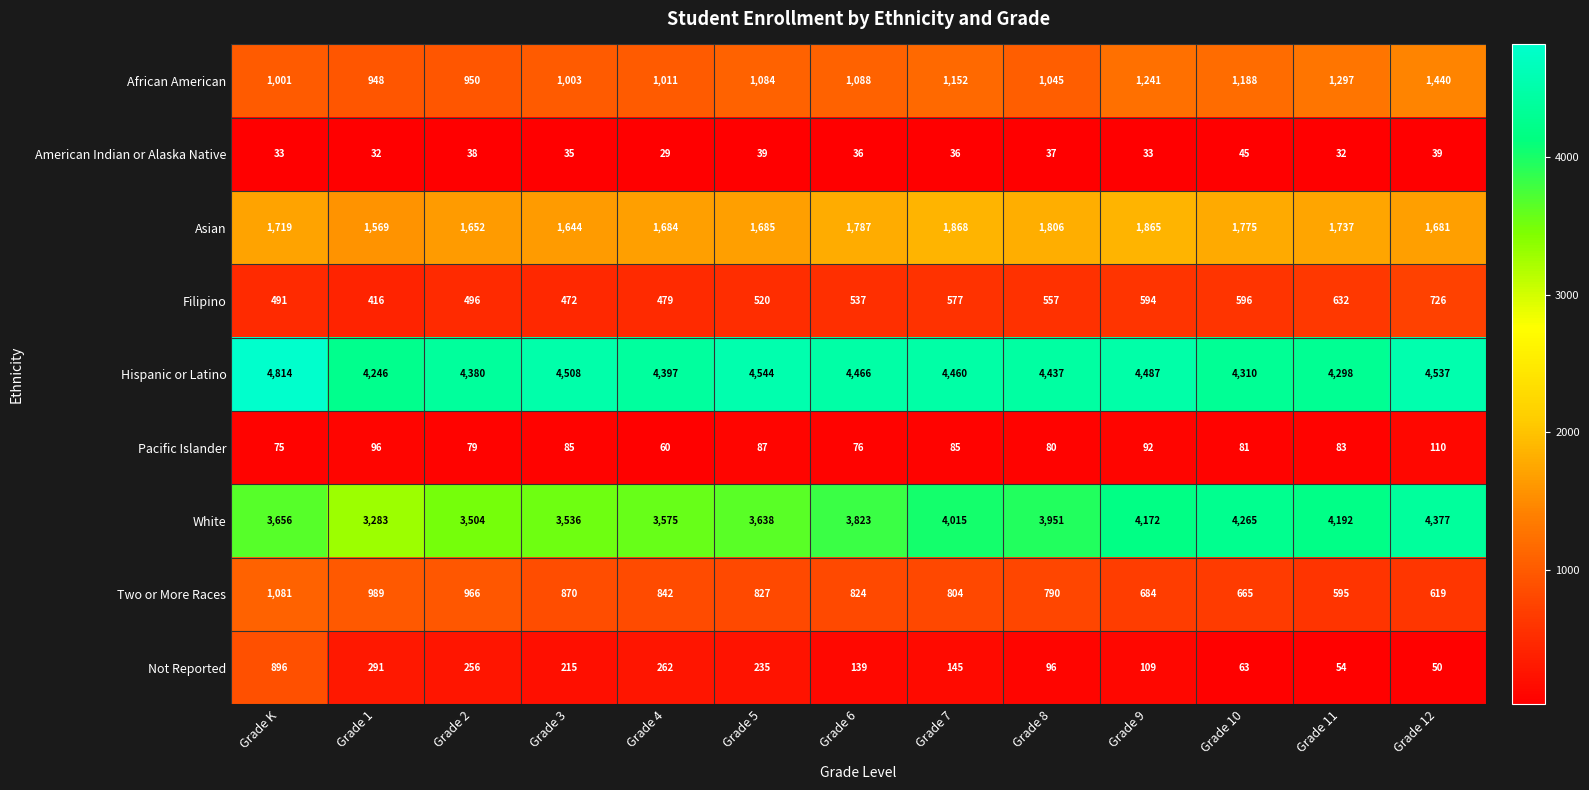

How many values in the Hispanic or Latino series are below 4460?

6